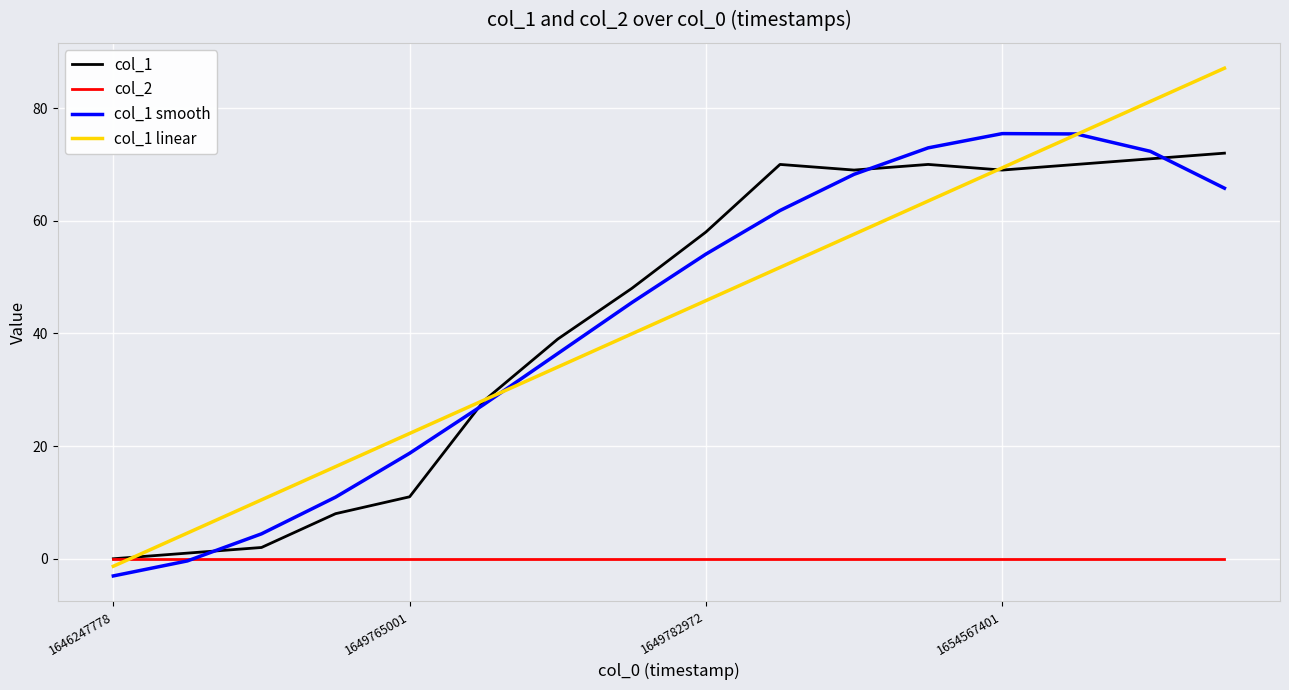

What is the maximum value for col_1 linear?

87.1